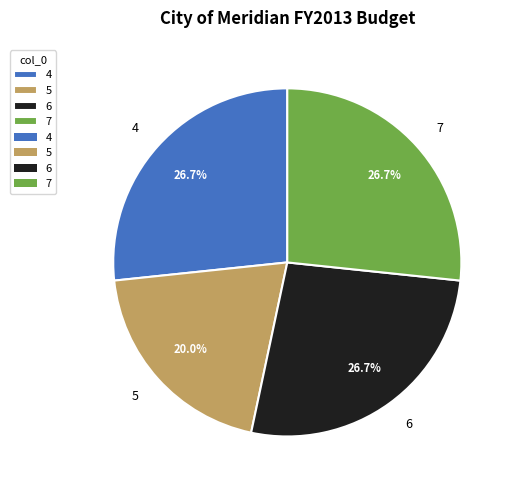

The 7 slice represents 27% of the pie. True or false?

True